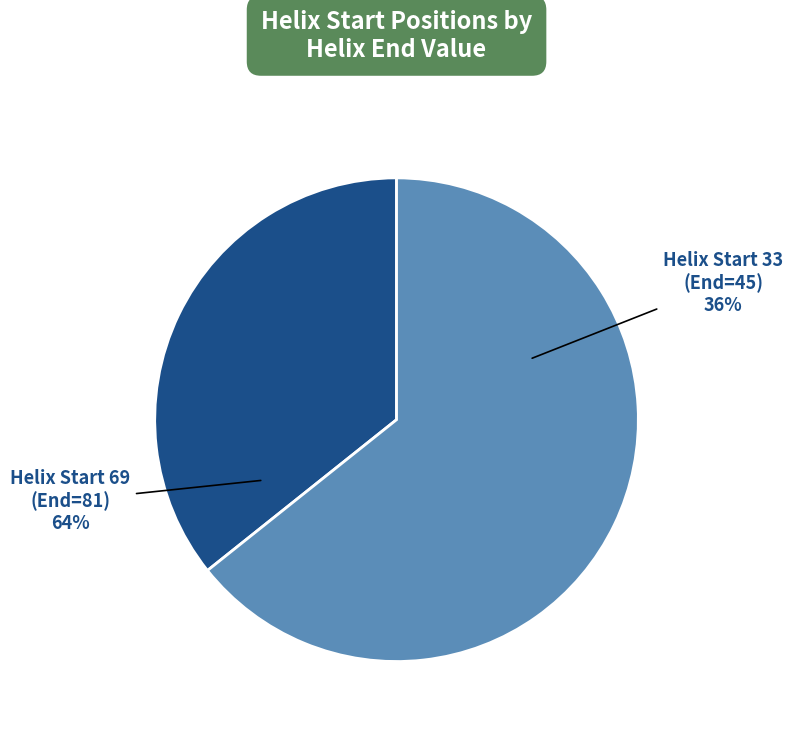

Which category has the smallest portion of the pie?

33